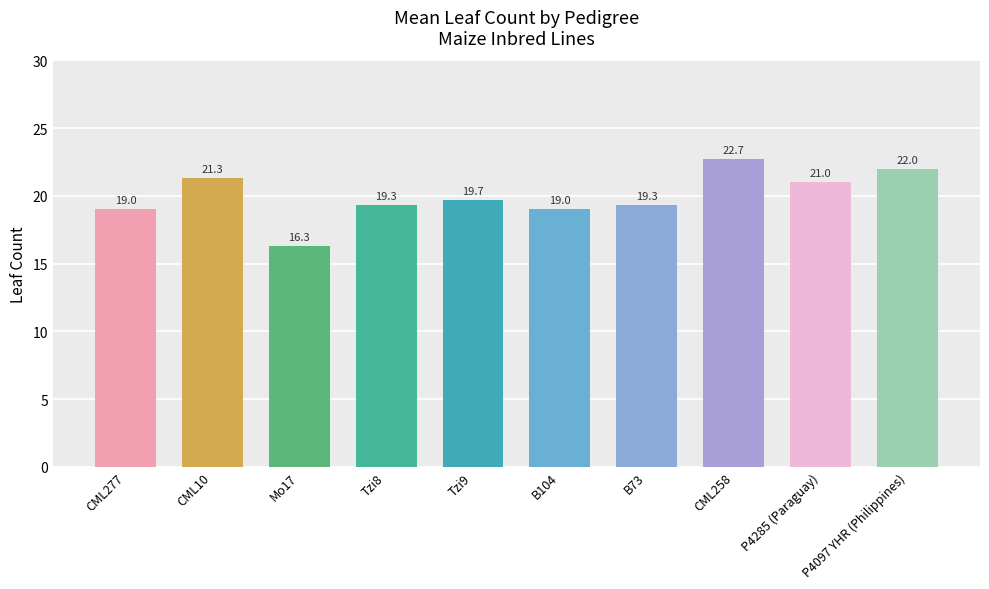

What is the minimum value shown in the chart?

16.3